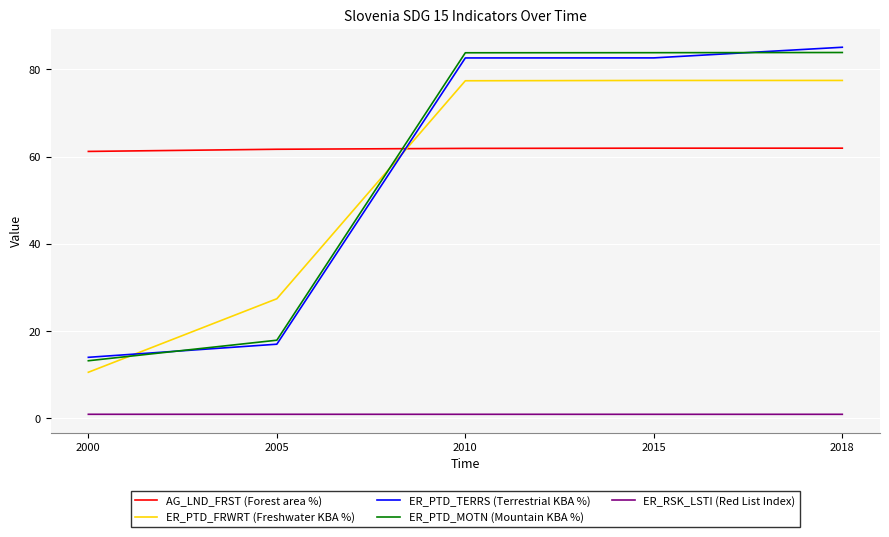

Is it true that AG_LND_FRST (Forest area %) equals 107.8 at 2000?

False